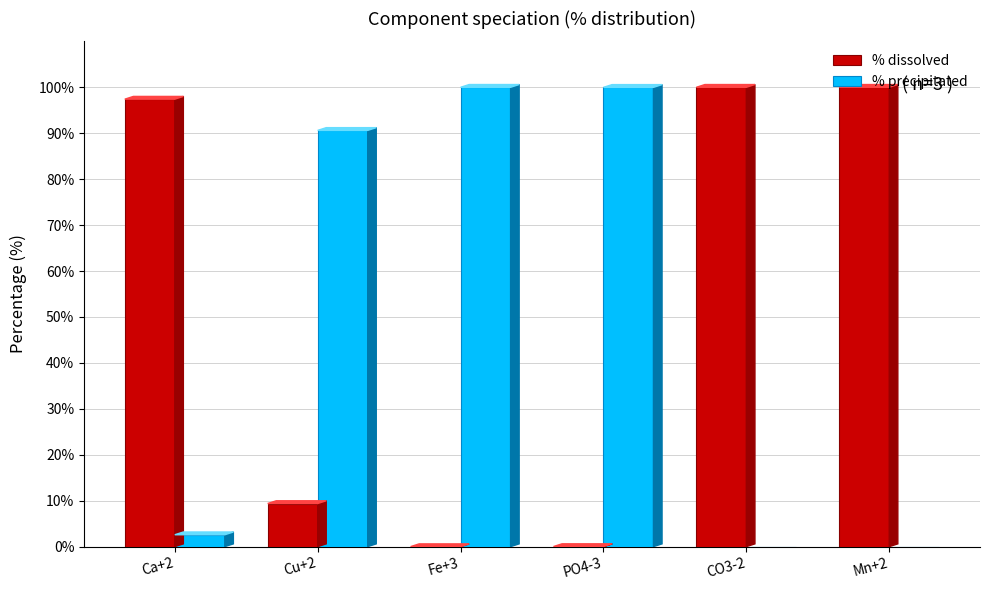

What is the sum of all % precipitated values?

293.2